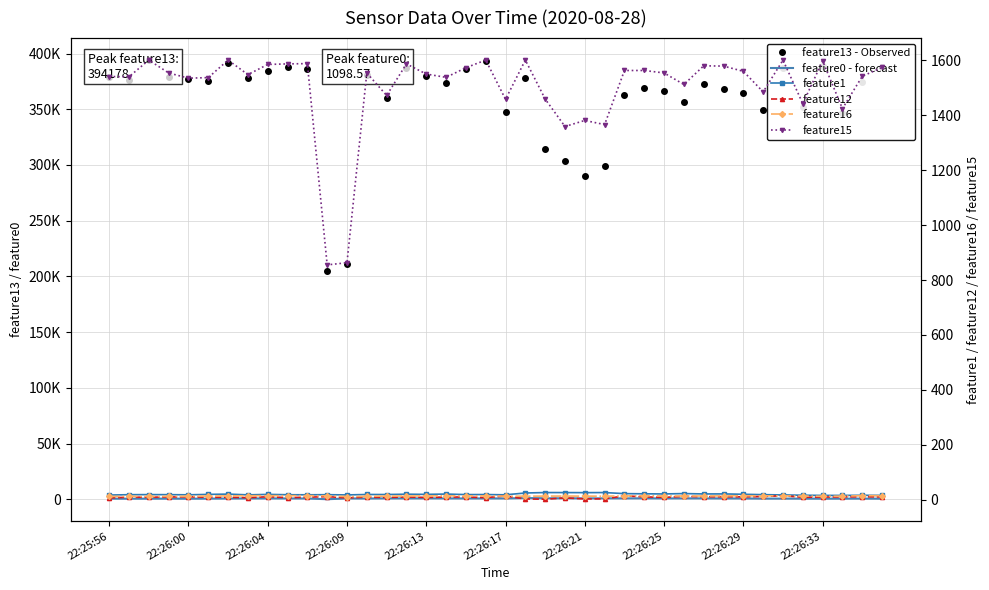

At how many categories does at least one series exceed 321404?

34